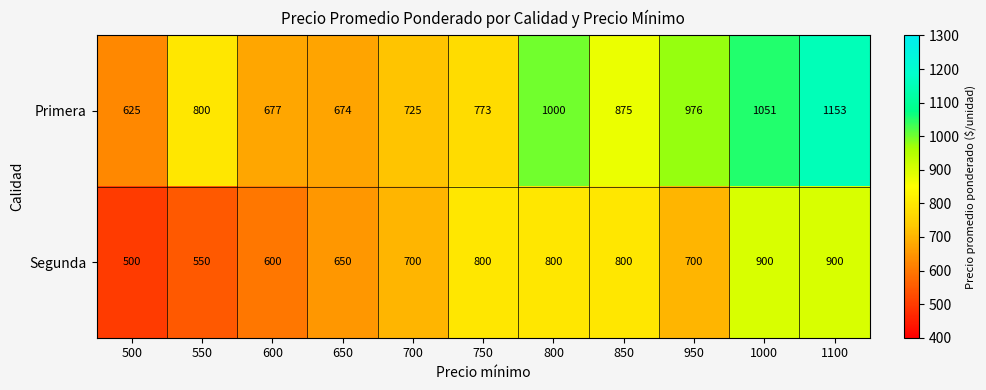

Reading left to right, extract all data points from this chart.

Primera: 500=625	550=800	600=677	650=674	700=725	750=773	800=1000	850=875	950=976	1000=1051	1100=1153
Segunda: 500=500	550=550	600=600	650=650	700=700	750=800	800=800	850=800	950=700	1000=900	1100=900